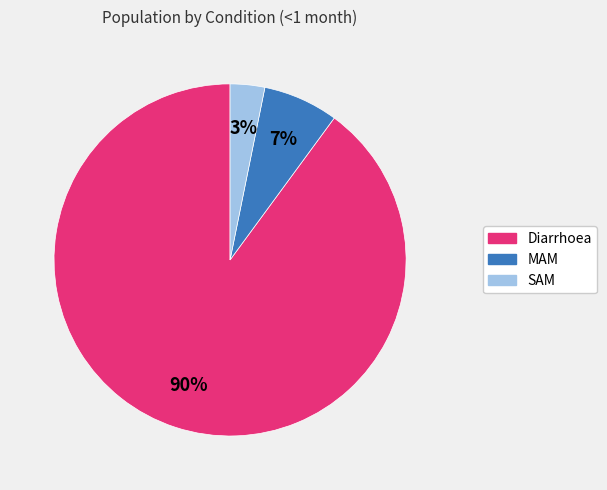

Between MAM and Diarrhoea, which is larger?

Diarrhoea